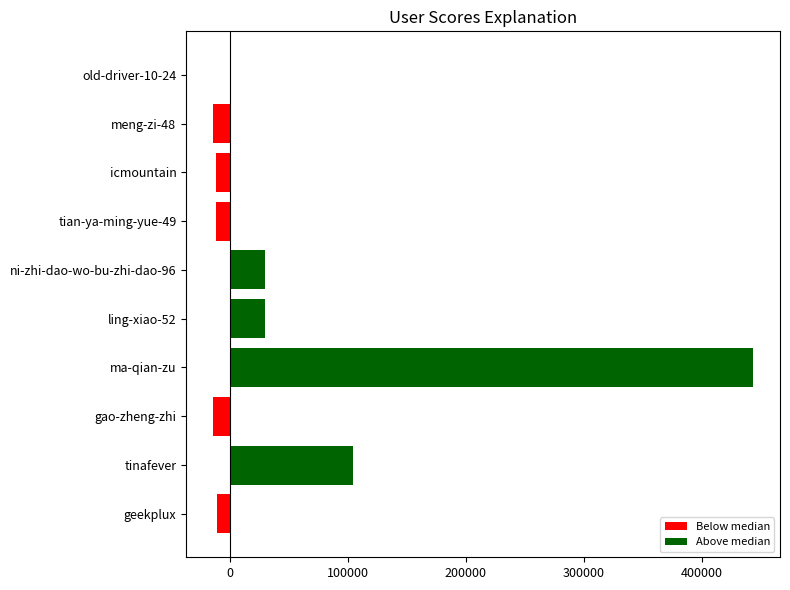

At which label is the value closest to 214632?

tinafever